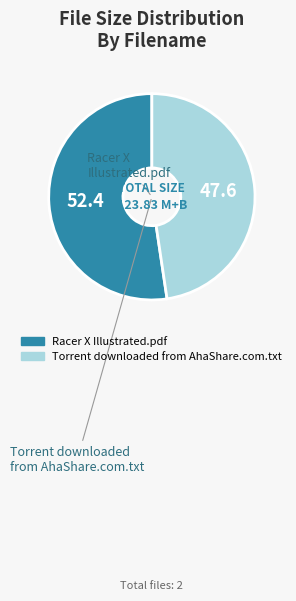

Do Racer X Illustrated.pdf and Torrent downloaded from AhaShare.com.txt together represent more than half of the pie?

Yes